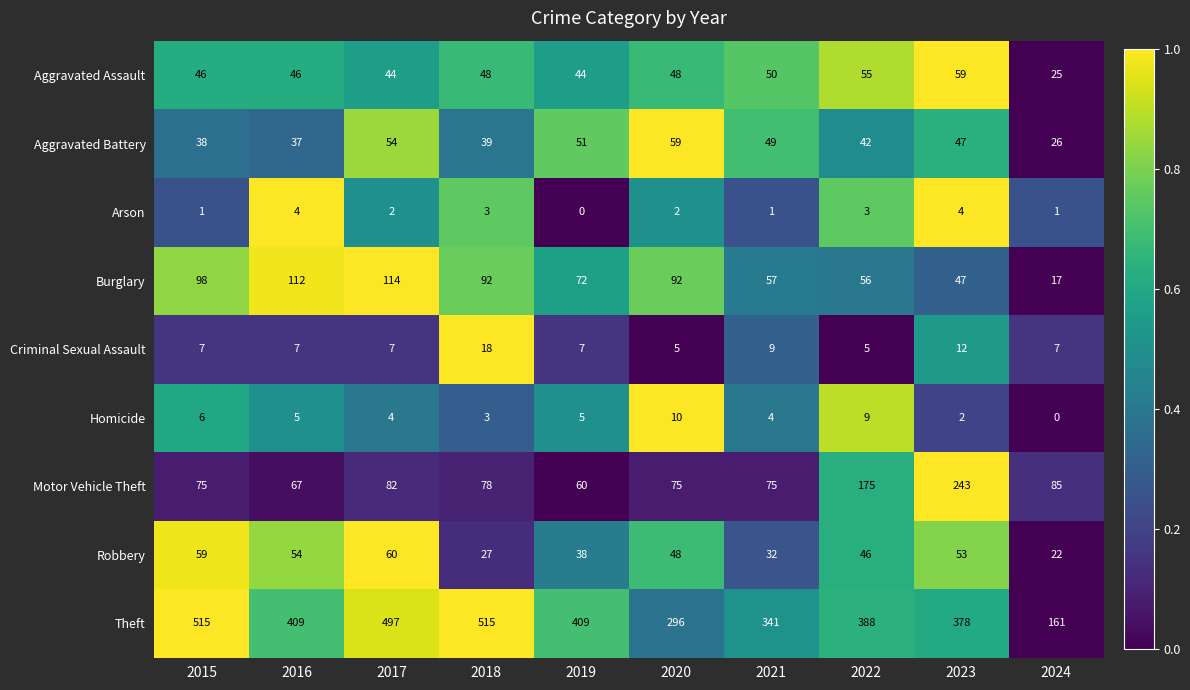

What is the difference between the maximum and minimum values in the Theft series?

354